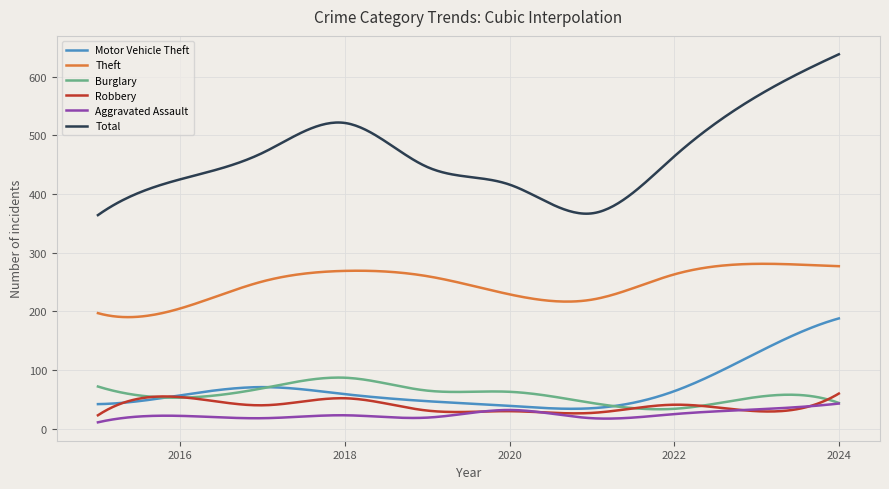

What is the average value of the Robbery series?

38.6